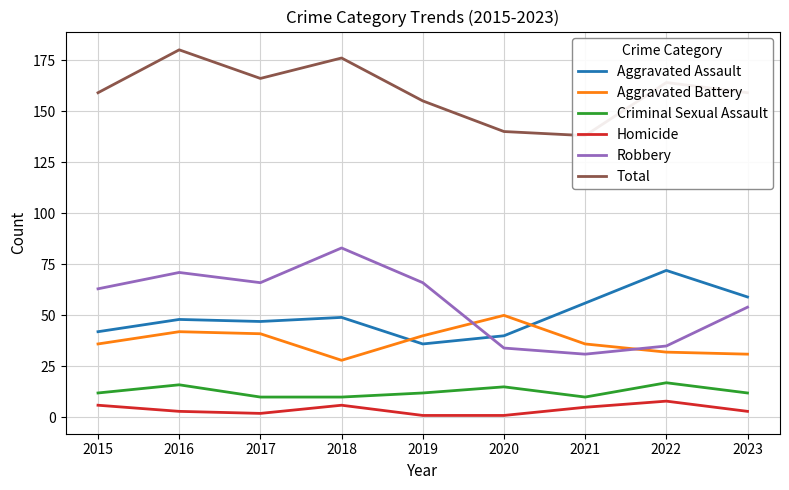

Which category has the lowest value in the Robbery series?

2021